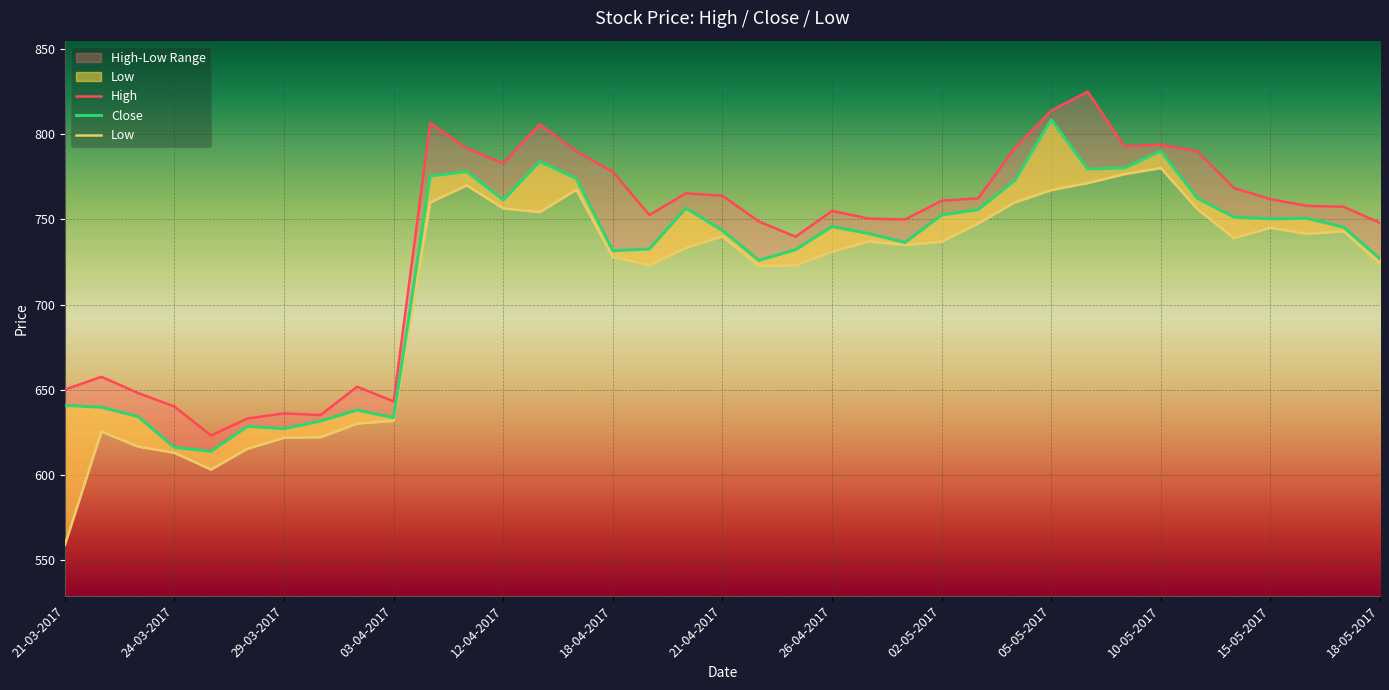

What are all the series names shown in the legend?

High, Close, Low